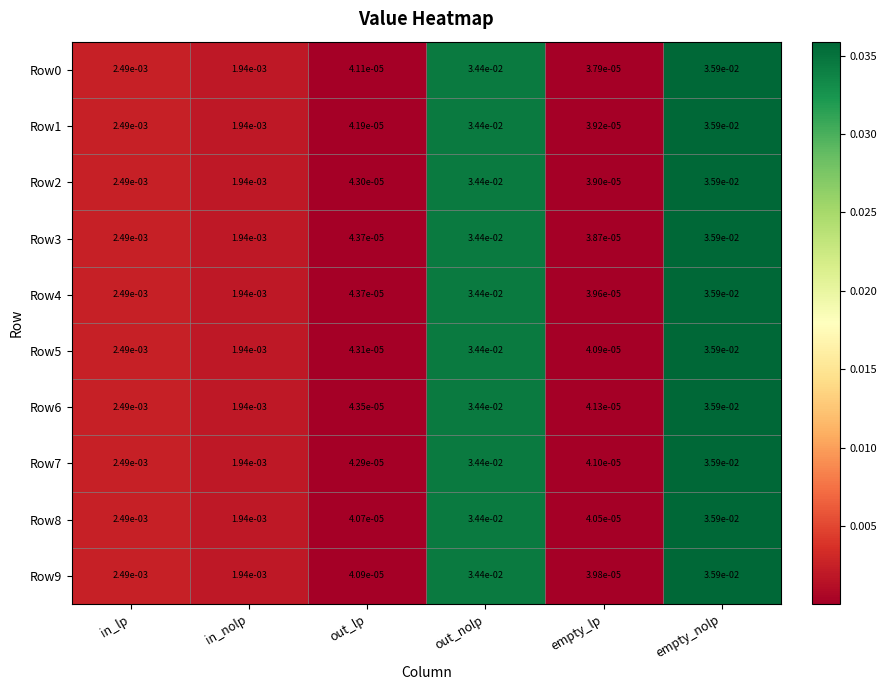

List the labels in order of Row6 value, smallest first.

empty_lp, out_lp, in_nolp, in_lp, out_nolp, empty_nolp